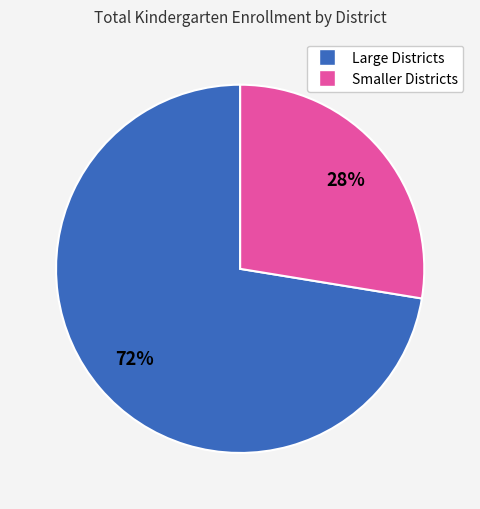

To the nearest percent, what is the average slice percentage?

50%